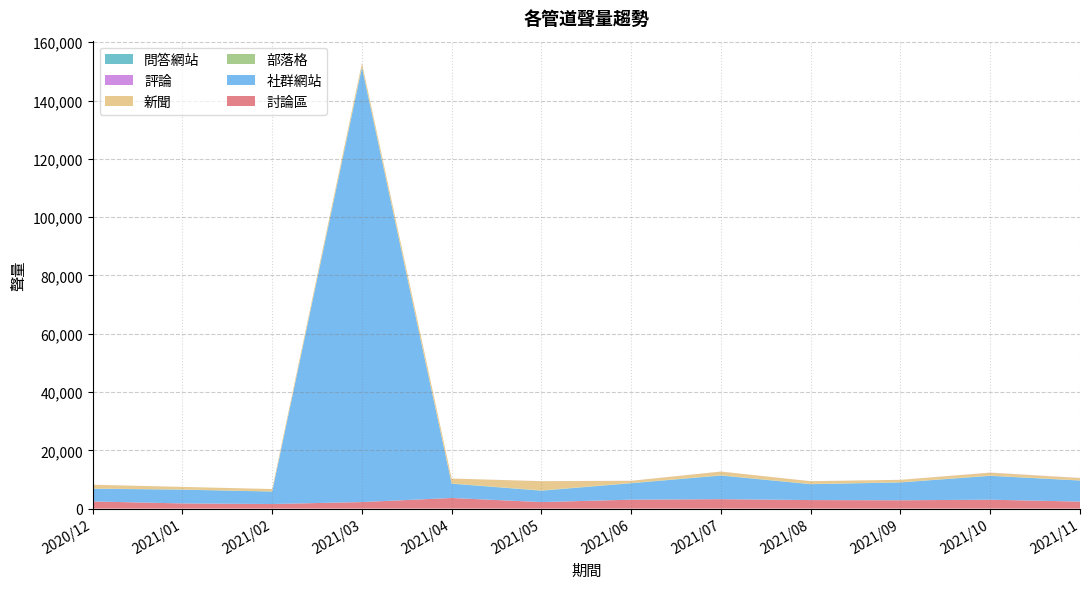

Reading left to right, transcribe all the data shown in this chart.

討論區: 2020/12=2451	2021/01=1781	2021/02=1576	2021/03=2246	2021/04=3641	2021/05=2240	2021/06=3064	2021/07=3232	2021/08=2924	2021/09=2860	2021/10=3052	2021/11=2403
社群網站: 2020/12=4370	2021/01=4717	2021/02=4263	2021/03=149052	2021/04=4909	2021/05=3903	2021/06=5637	2021/07=8109	2021/08=5445	2021/09=6115	2021/10=8186	2021/11=7221
部落格: 2020/12=69	2021/01=71	2021/02=61	2021/03=383	2021/04=92	2021/05=110	2021/06=89	2021/07=97	2021/08=78	2021/09=75	2021/10=79	2021/11=52
新聞: 2020/12=1289	2021/01=873	2021/02=803	2021/03=1203	2021/04=1671	2021/05=3149	2021/06=739	2021/07=1250	2021/08=942	2021/09=814	2021/10=1001	2021/11=805
評論: 2020/12=6	2021/01=1	2021/02=3	2021/03=11	2021/04=5	2021/05=11	2021/06=17	2021/07=17	2021/08=12	2021/09=6	2021/10=33	2021/11=32
問答網站: 2020/12=0	2021/01=0	2021/02=0	2021/03=0	2021/04=0	2021/05=0	2021/06=0	2021/07=0	2021/08=0	2021/09=0	2021/10=0	2021/11=0